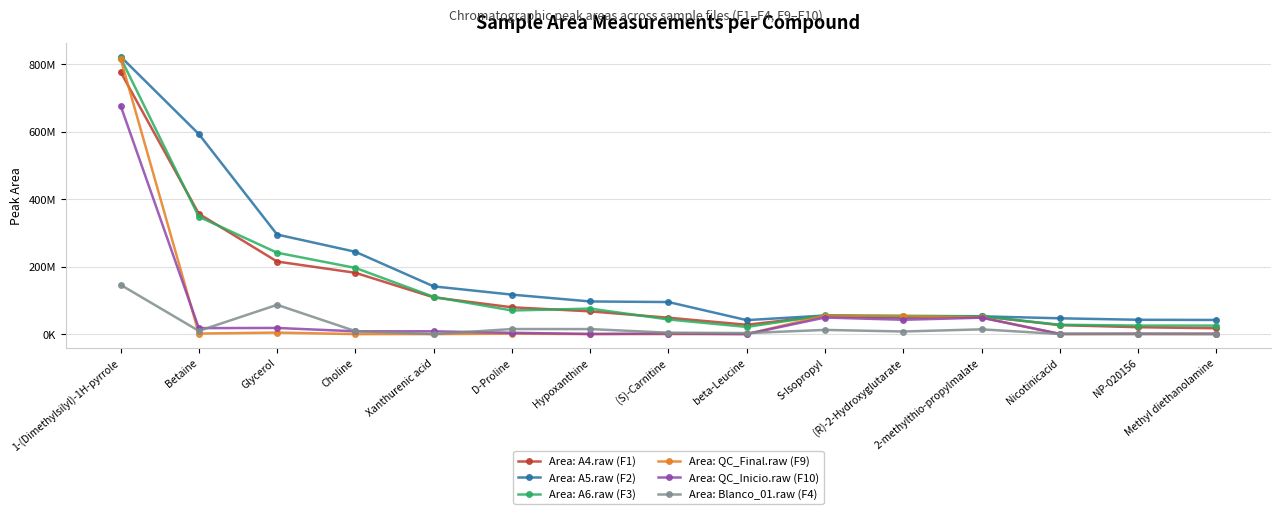

What is the value of the Area: A6.raw (F3) point at the 9th from the left?

21217286.1